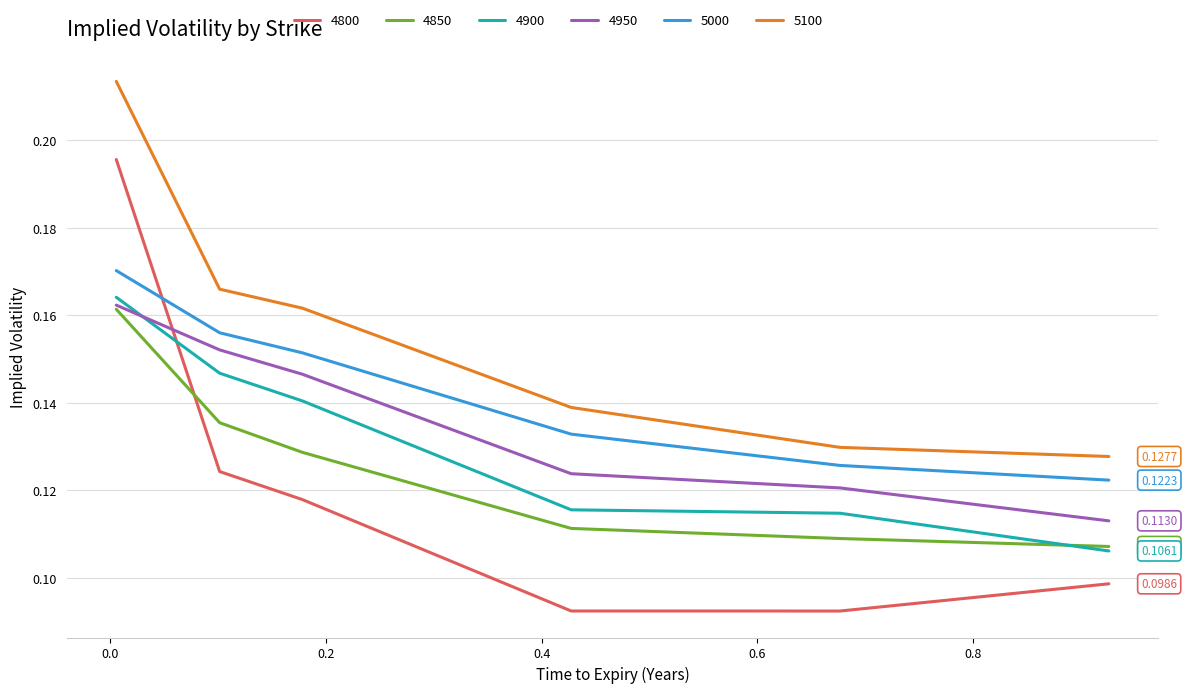

True or false: 5100 and 4950 cross at least once.

False